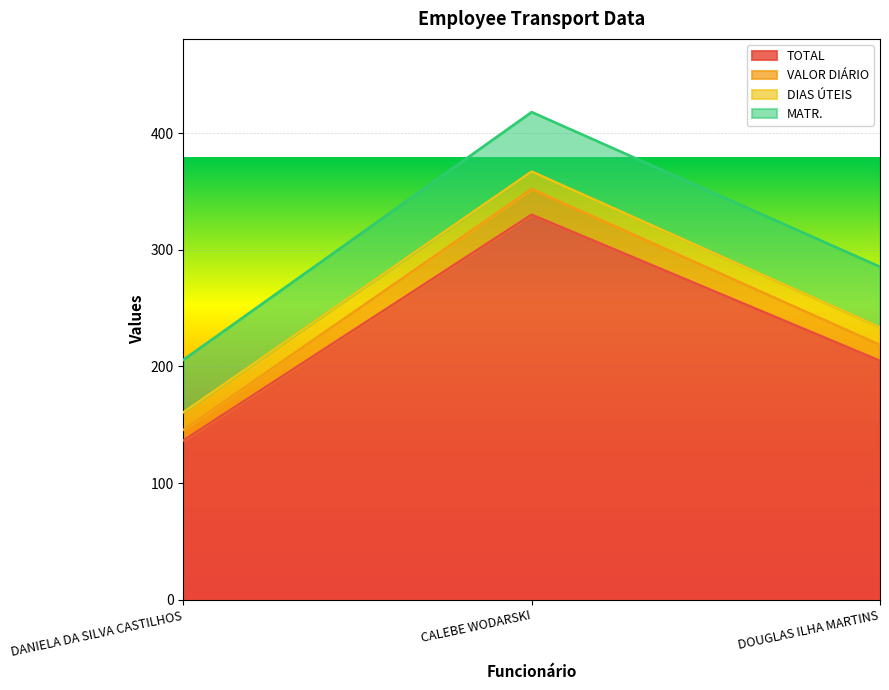

How many data points in TOTAL are above 204?

2